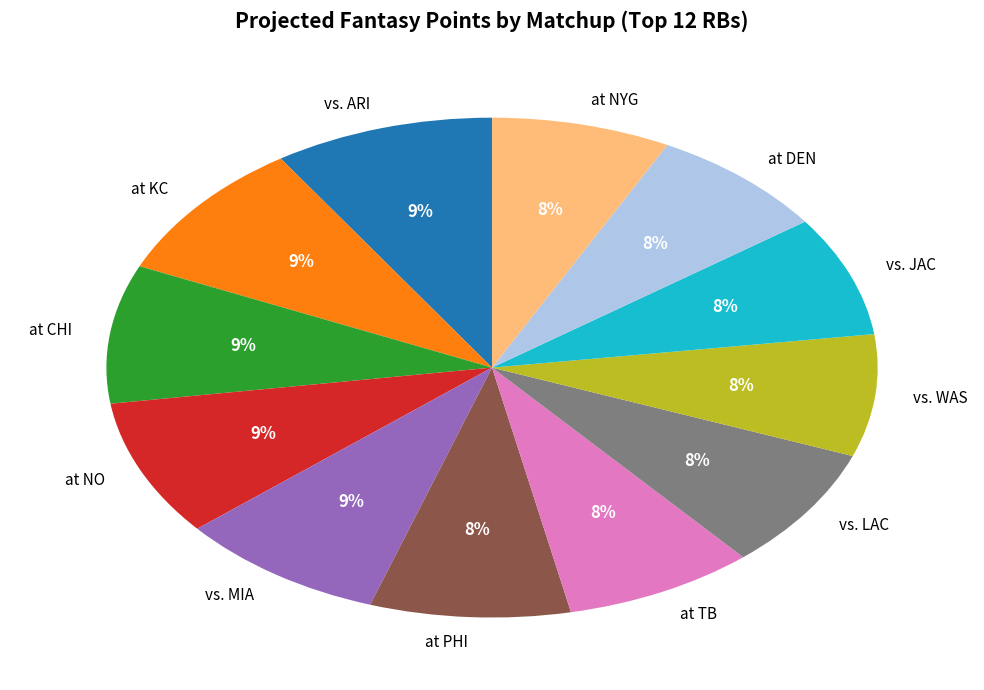

True or false: vs. JAC accounts for 19% of the total.

False